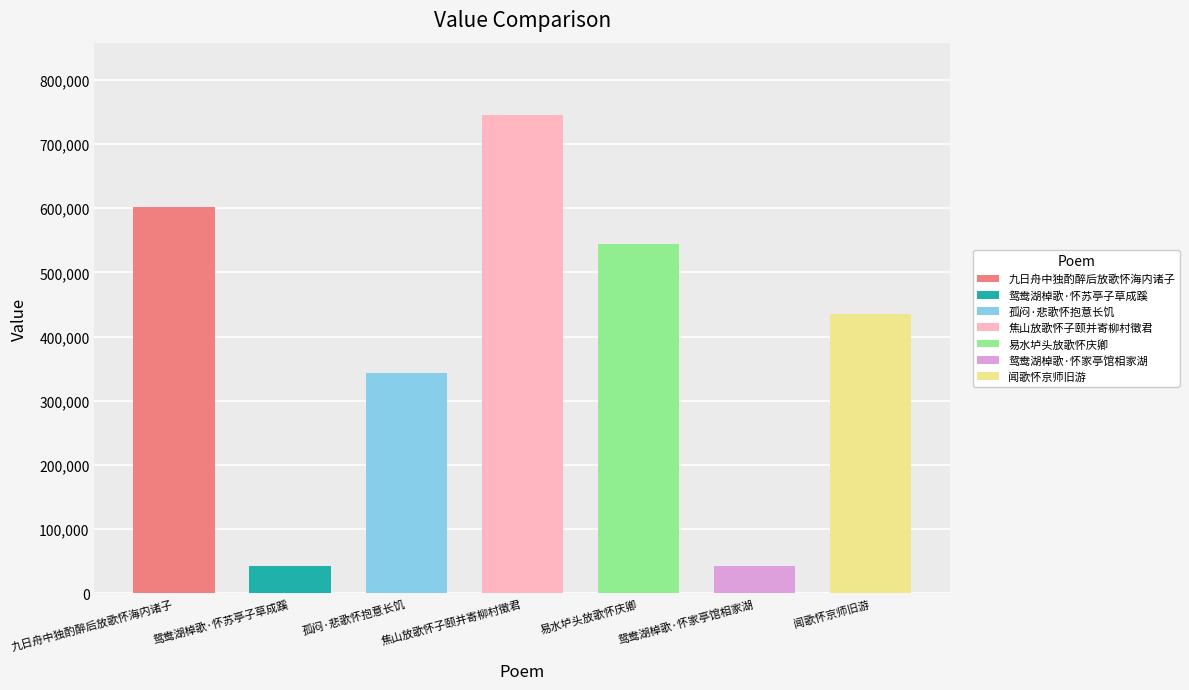

Rank the categories by value from highest to lowest.

焦山放歌怀子颐并寄柳村徵君, 九日舟中独酌醉后放歌怀海内诸子, 易水垆头放歌怀庆卿, 闻歌怀京师旧游, 孤闷·悲歌怀抱意长饥, 鸳鸯湖棹歌·怀家亭馆相家湖, 鸳鸯湖棹歌·怀苏亭子草成蹊